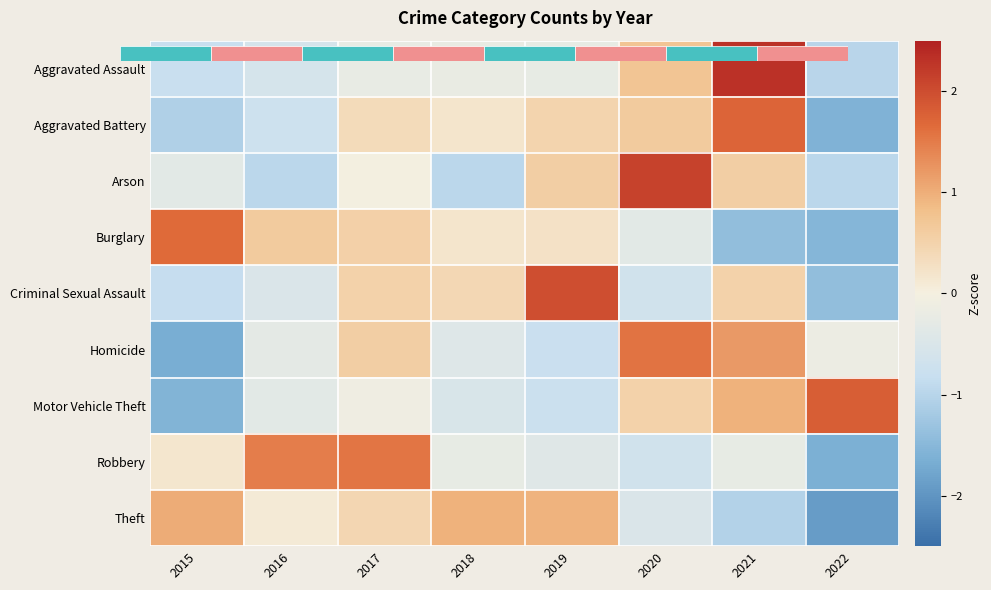

How many categories are shown in the chart?

8